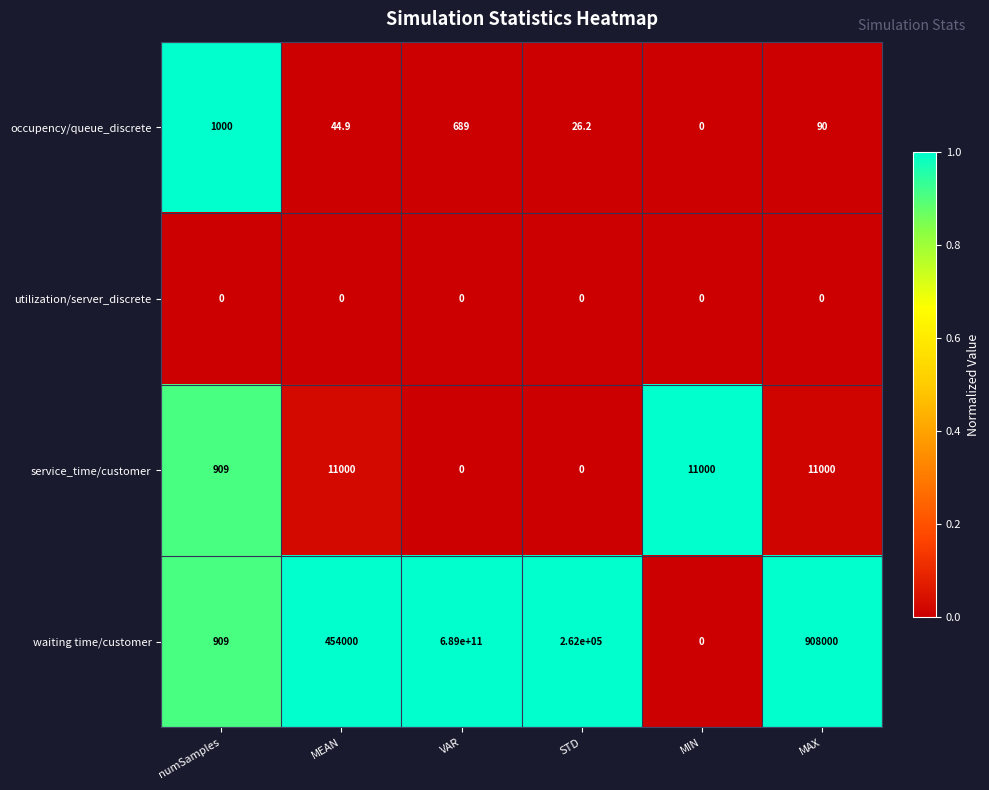

Rank the series by their maximum value, from lowest to highest.

utilization/server_discrete, occupency/queue_discrete, service_time/customer, waiting time/customer